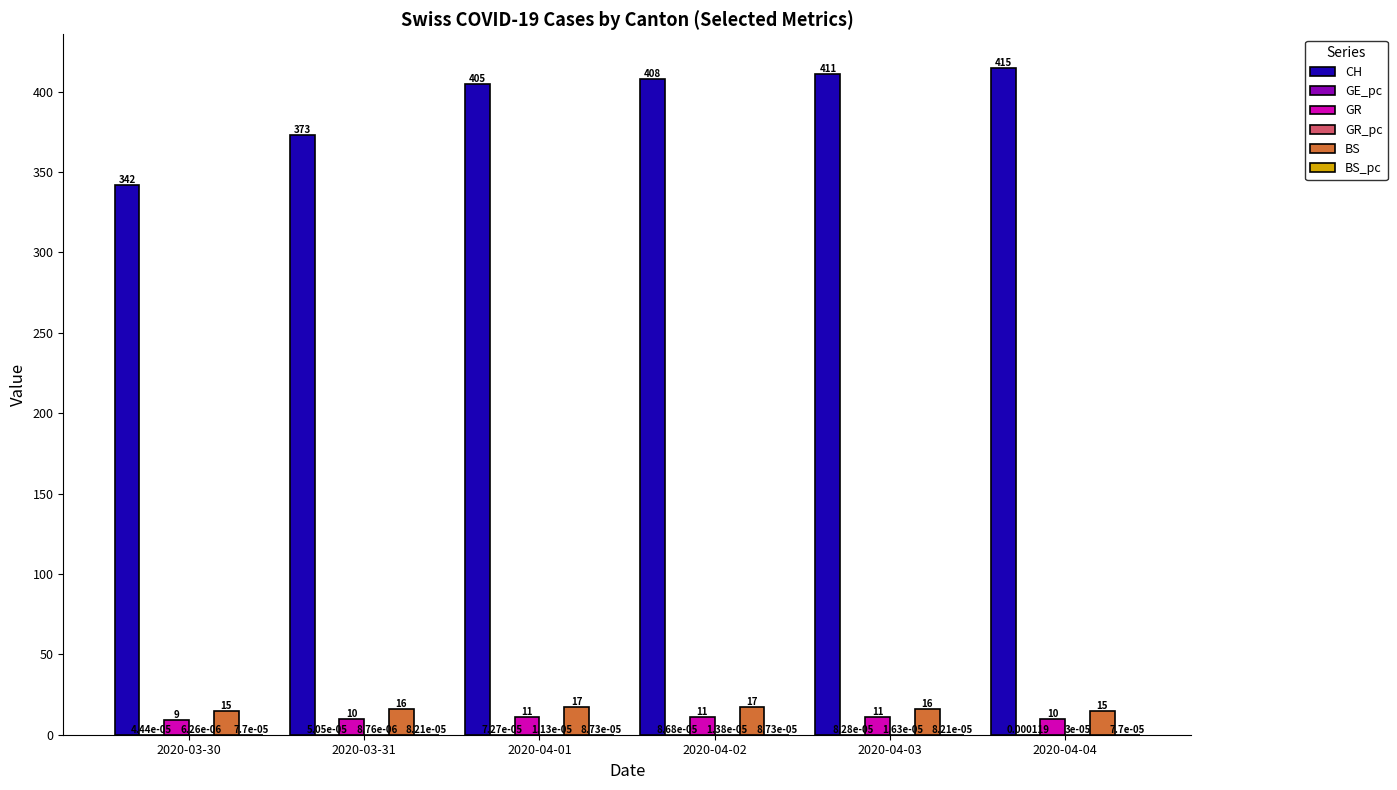

What is the spread (max minus min) of values at 2020-04-04?

415.0